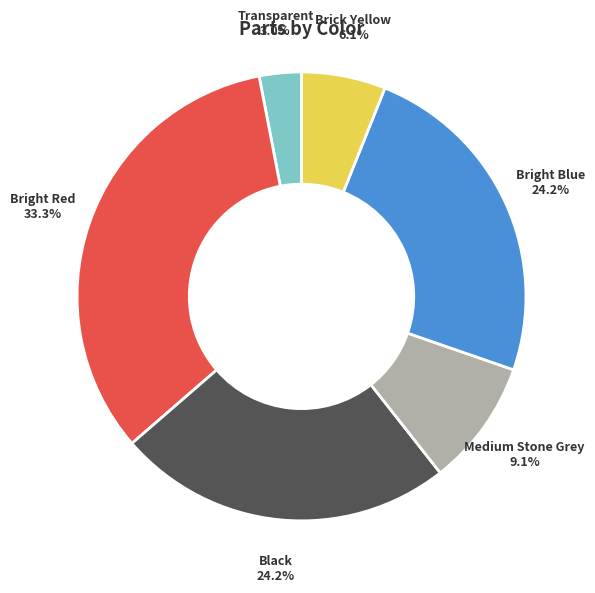

To the nearest percent, what is the difference between the Transparent and Black slice percentages?

21%